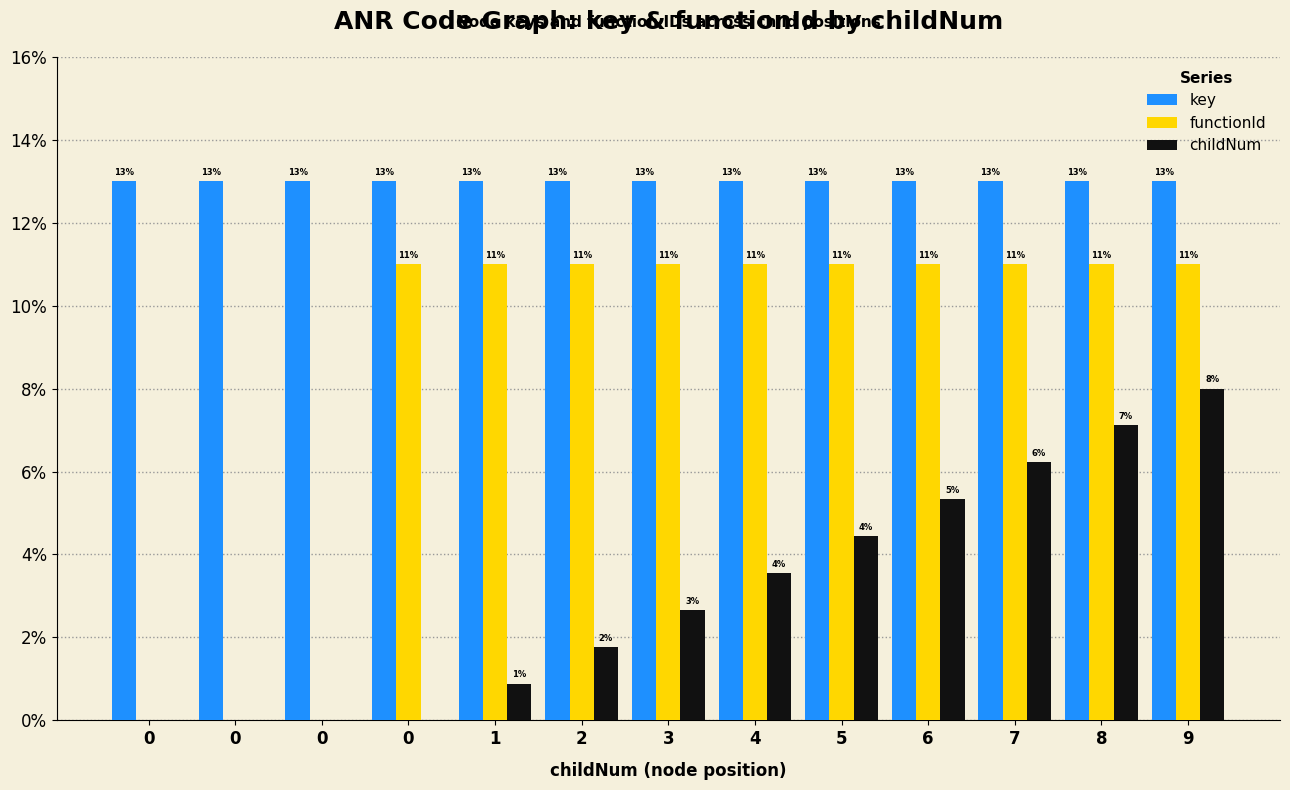

How many values in the childNum series exceed 2?

7